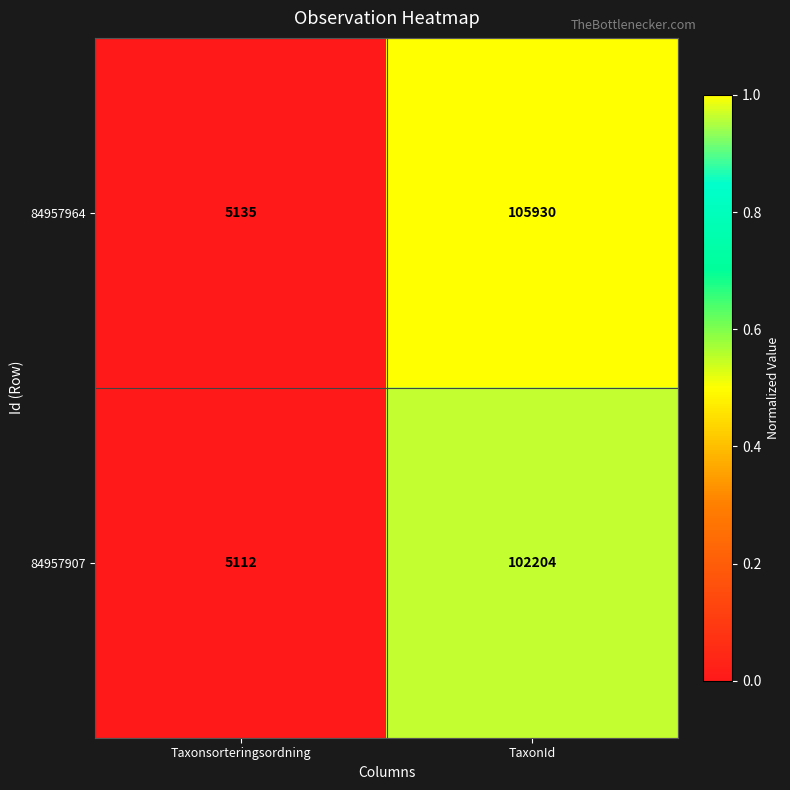

Which series has the largest total across all categories?

84957964